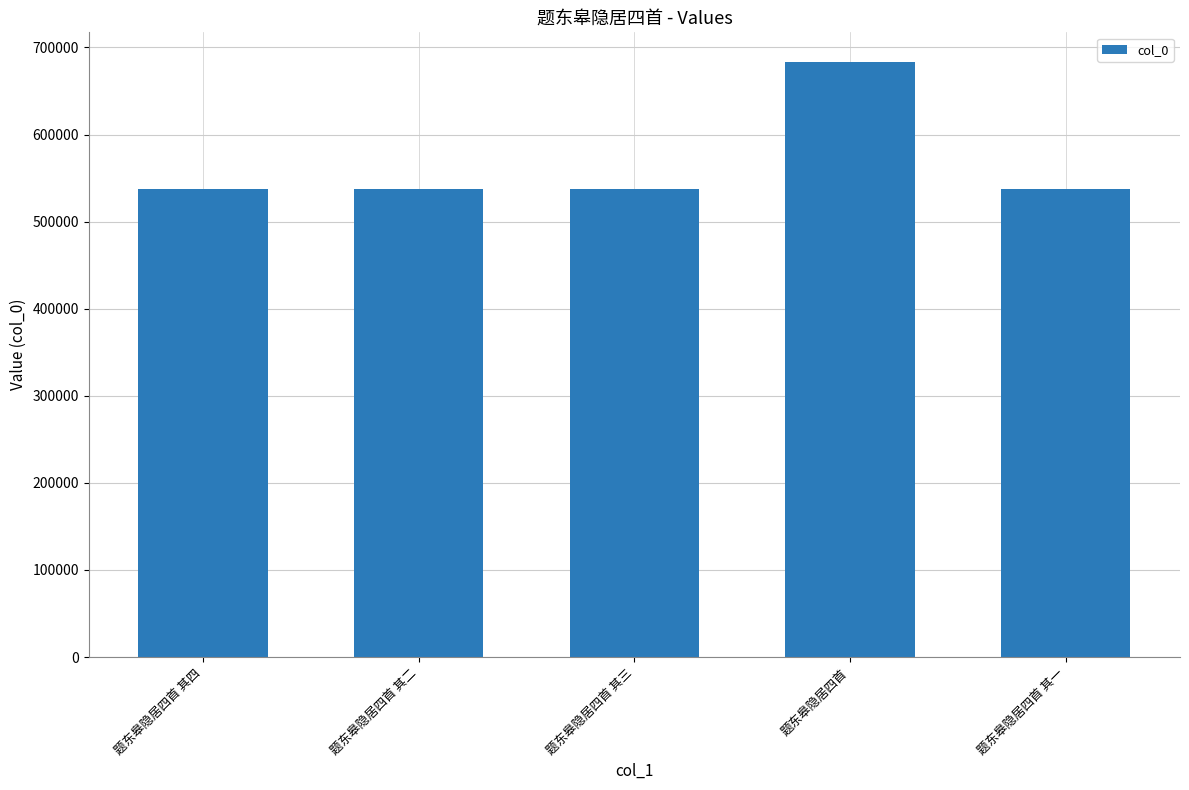

How many bars are there in total?

5